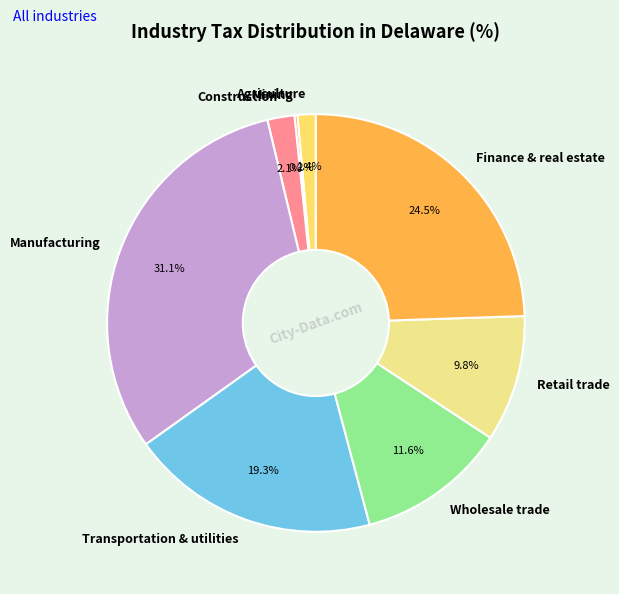

What is the largest slice in the pie chart?

Manufacturing